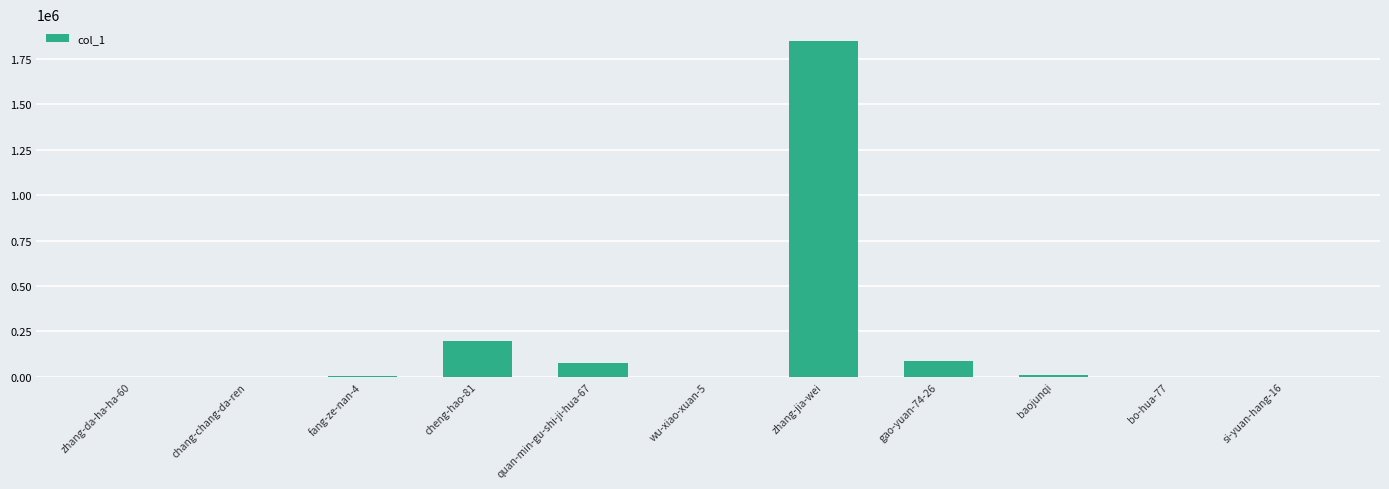

What is the sum of all values?

2220318